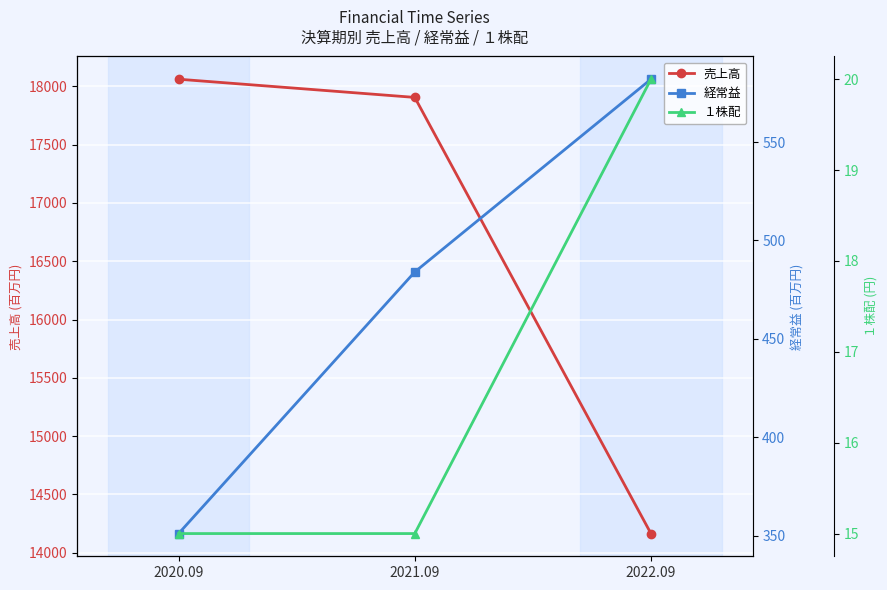

Which label corresponds to the smallest value in the chart?

2020.09